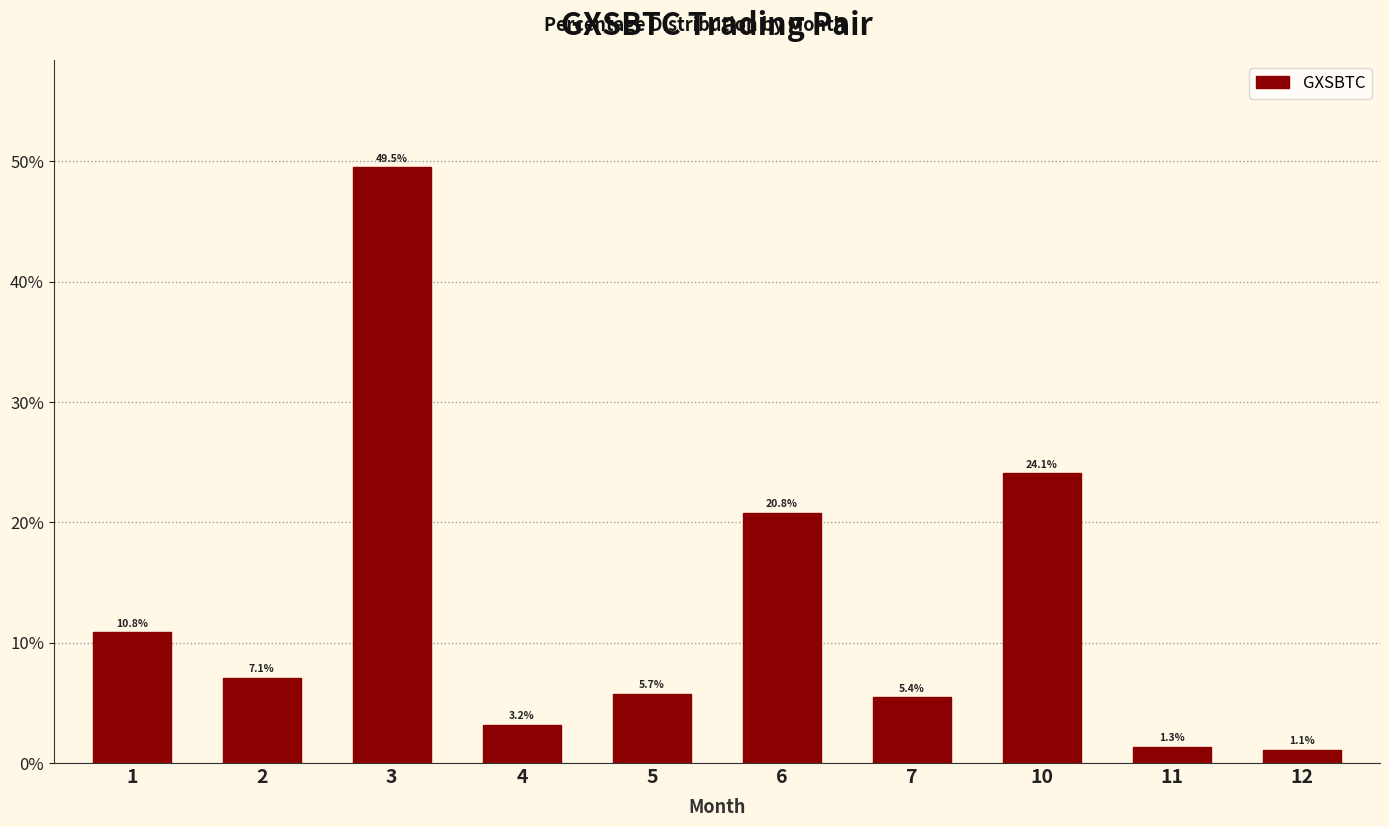

What is the difference between the values at 12 and 10?

23.0